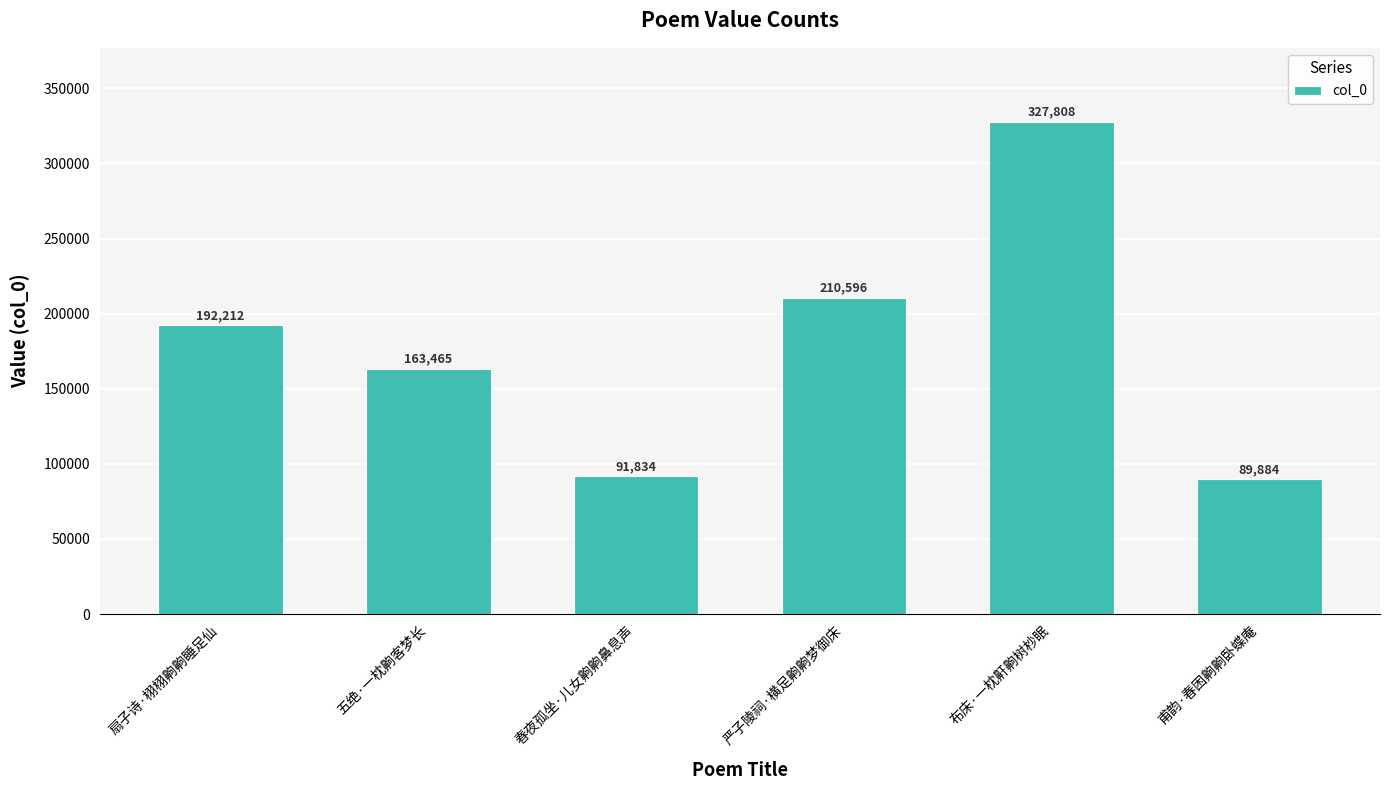

Which category has the lowest value across all series?

甫韵·春困齁齁卧蝶庵